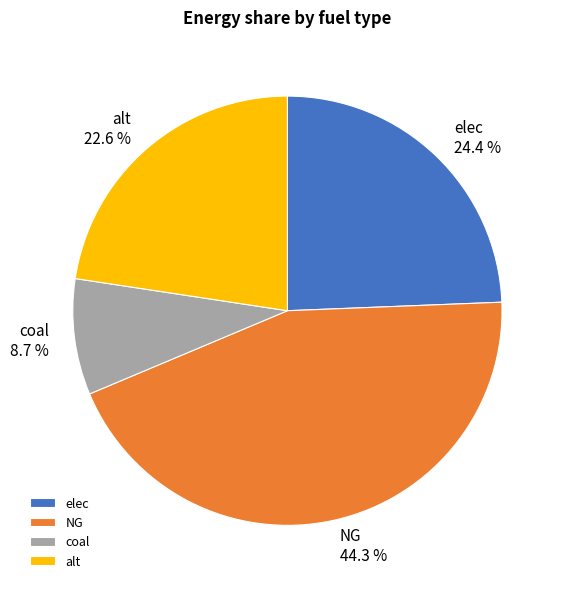

What percentage is the elec slice, to the nearest percent?

24%